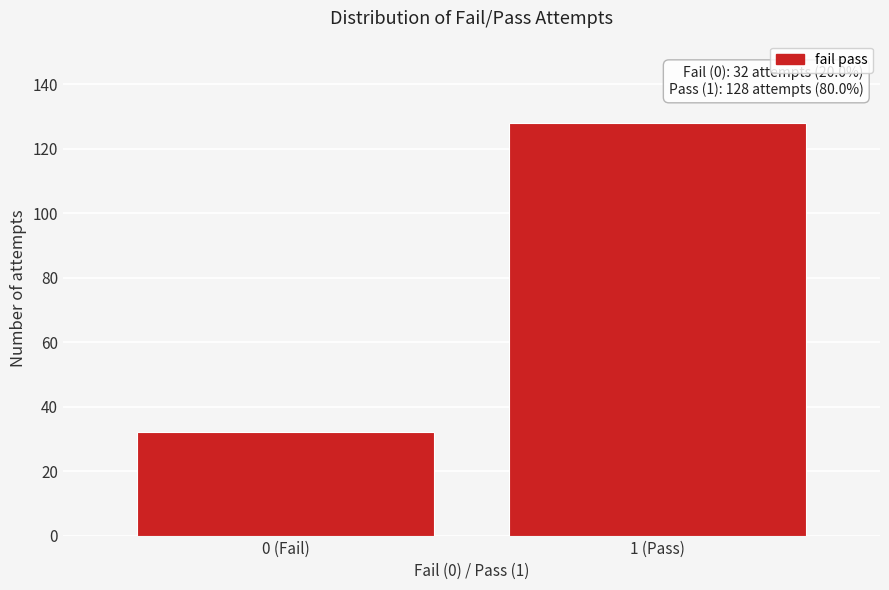

Reading right to left, list all the values displayed in this chart.

1 (Pass)=128	0 (Fail)=32